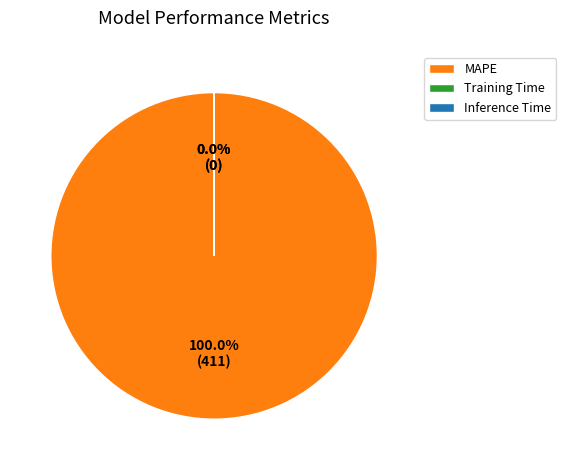

Does MAPE account for over 50% of the chart?

Yes